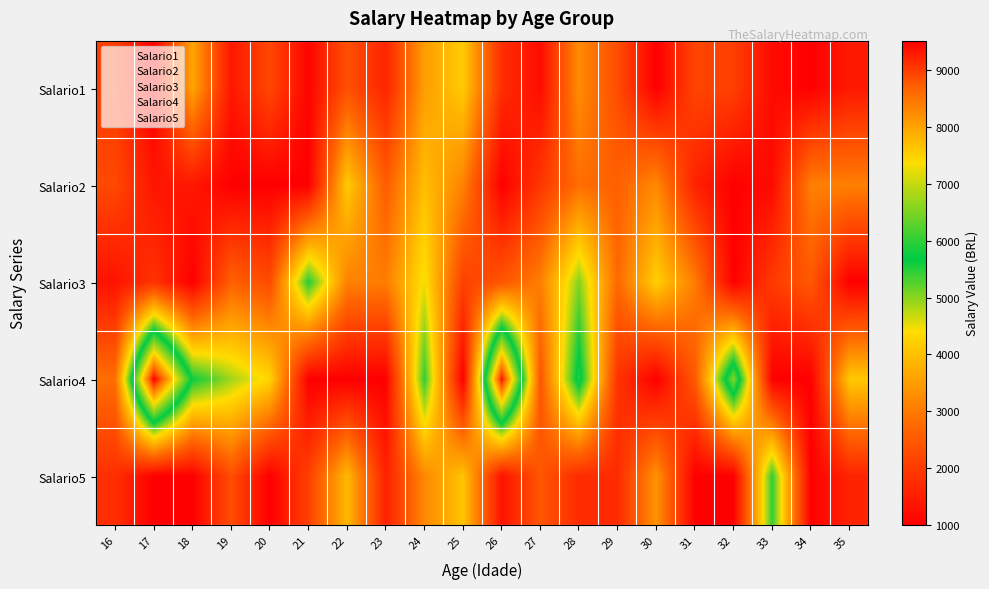

Which category has the lowest value across all series?

17